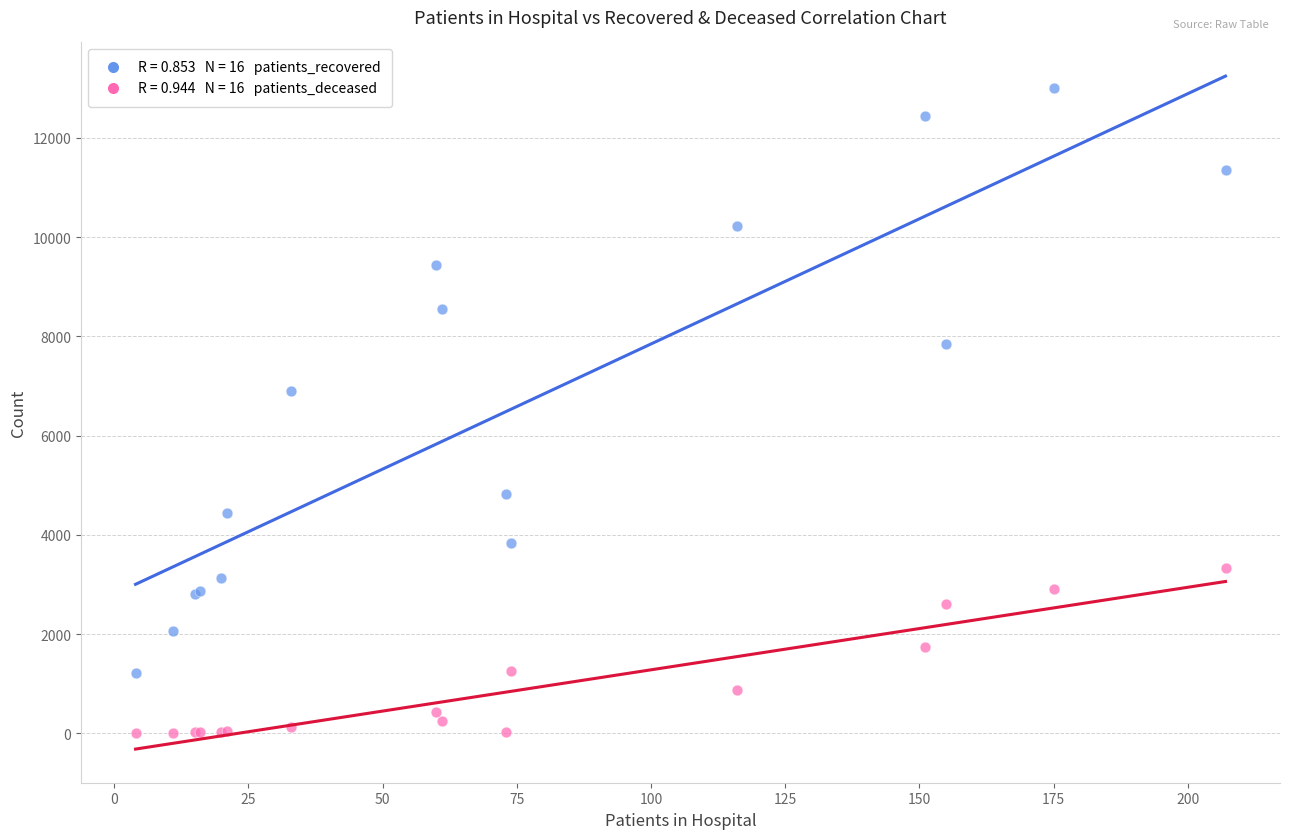

Across all series, what Y value is closest to 6502?

6895